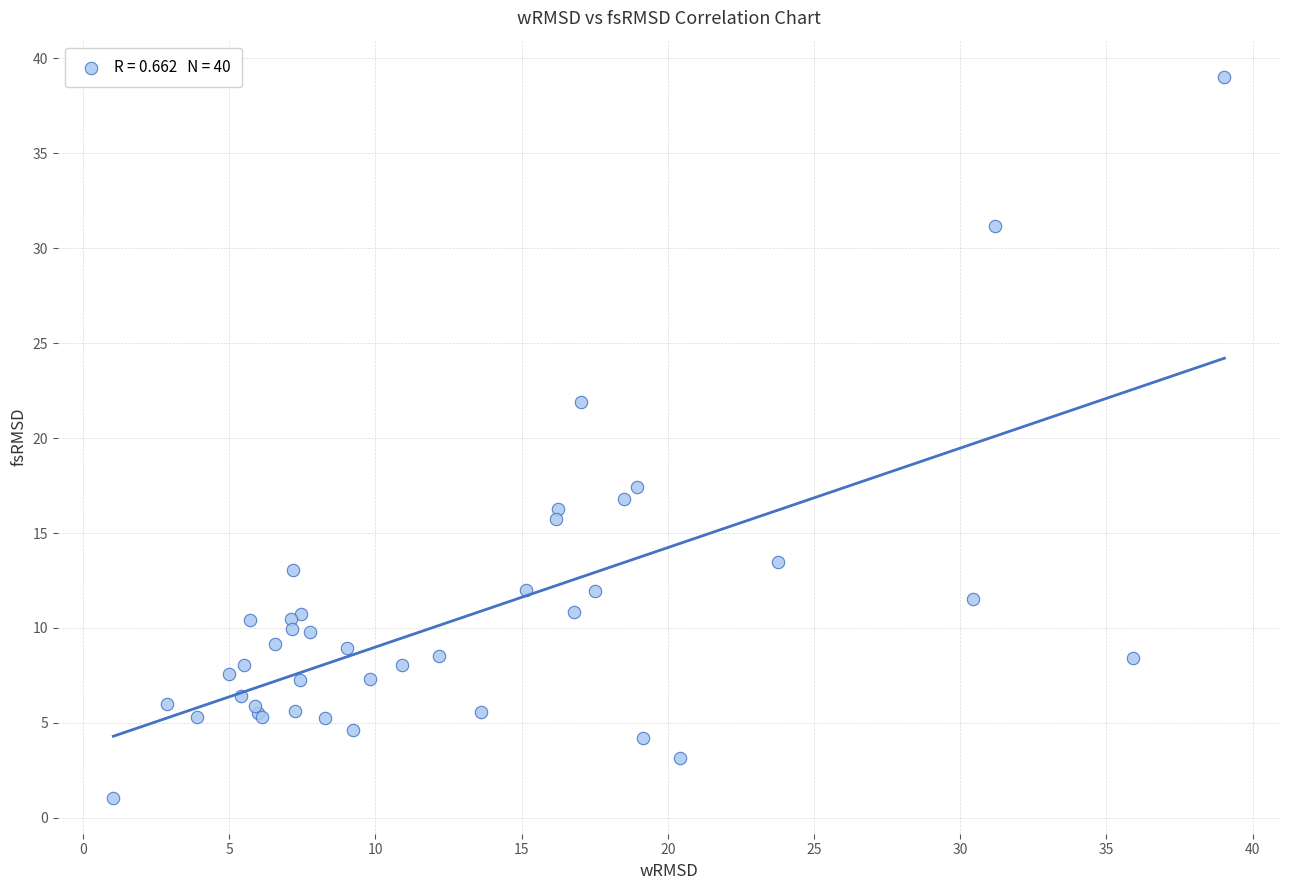

What Y value in the scatter plot is closest to 20?

21.9